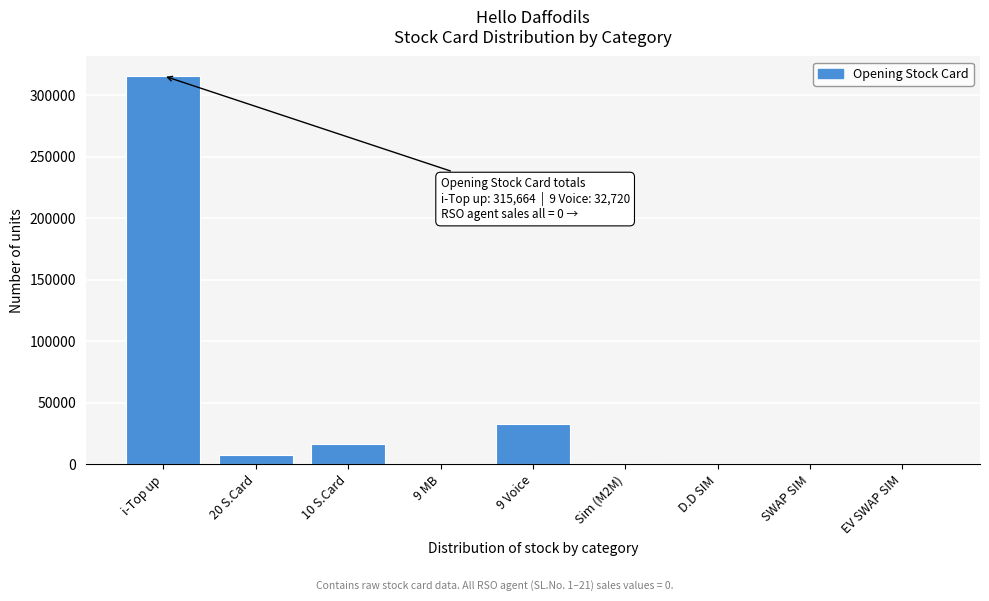

Which category has the highest value across all series?

i-Top up